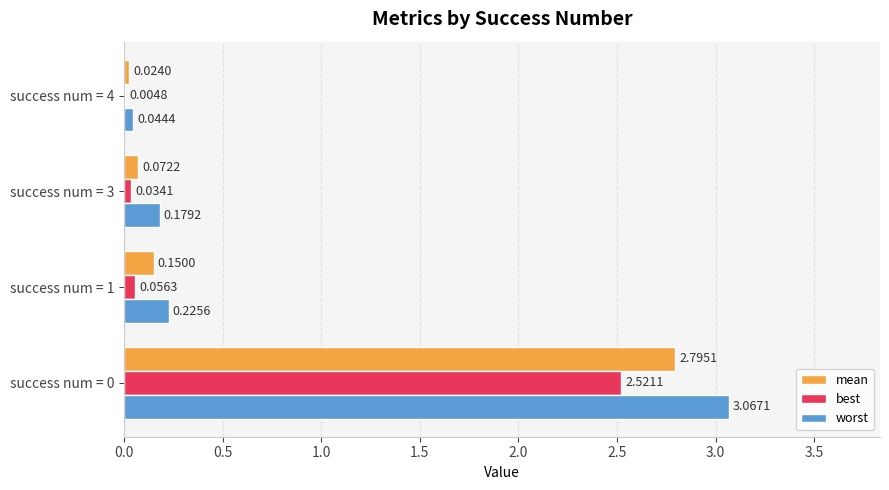

What is the sum of all worst values?

3.5